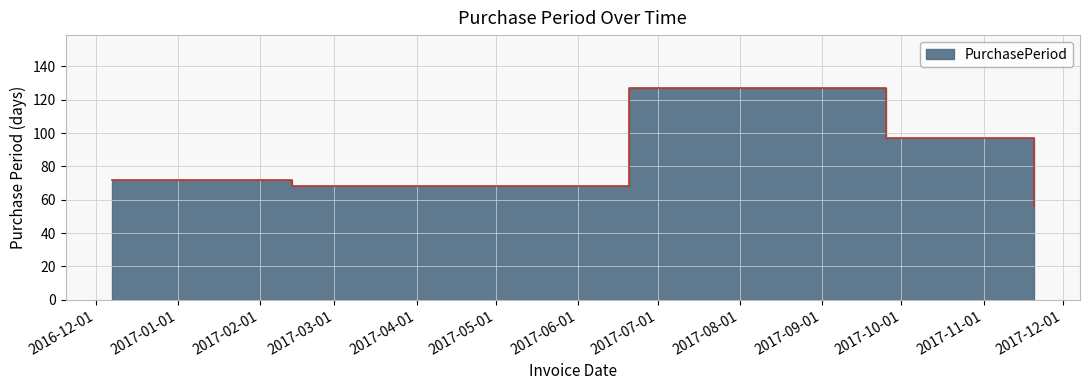

What is the change in value from 2017-09-25 to 2017-11-20?

-41